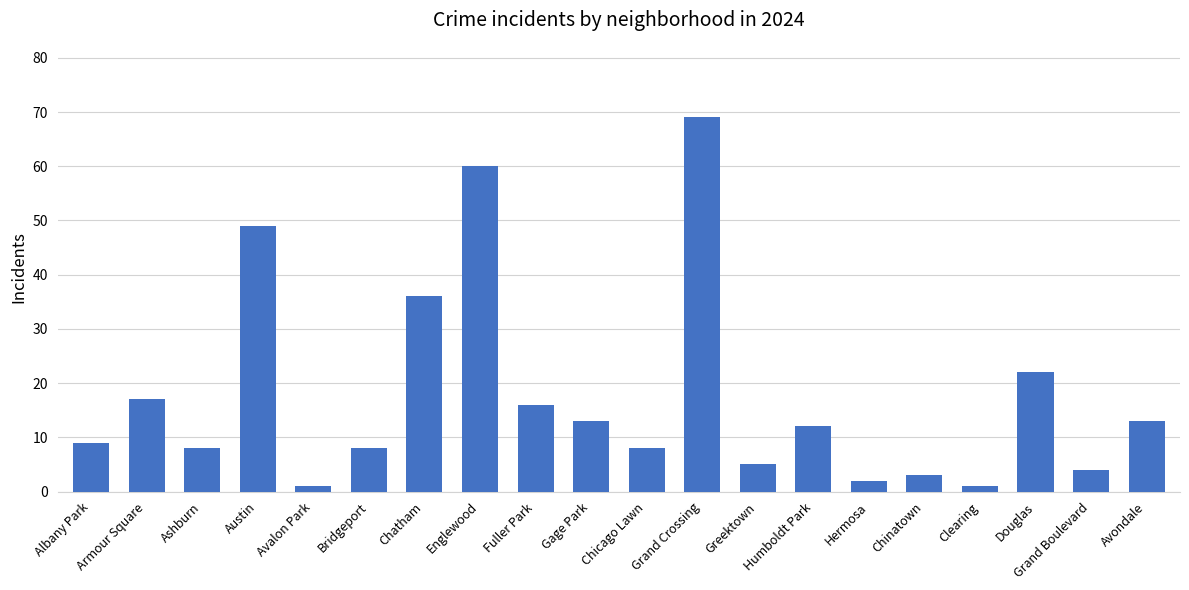

The value at Gage Park is 13. True or false?

True